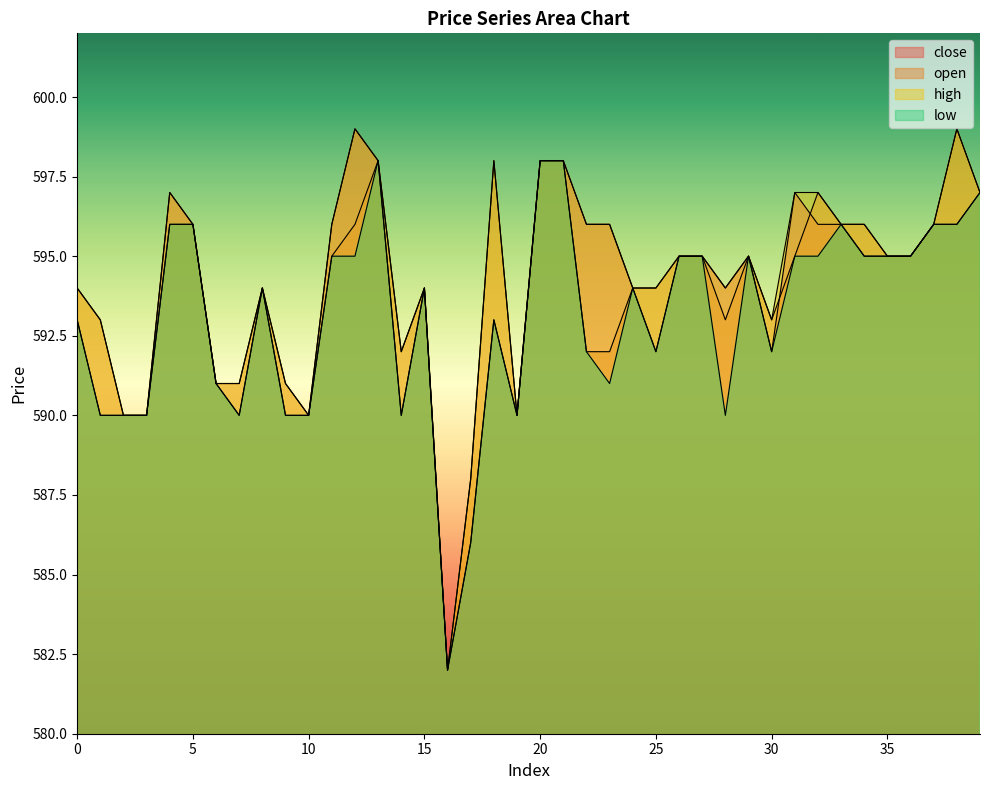

What is the average value of the low series?

593